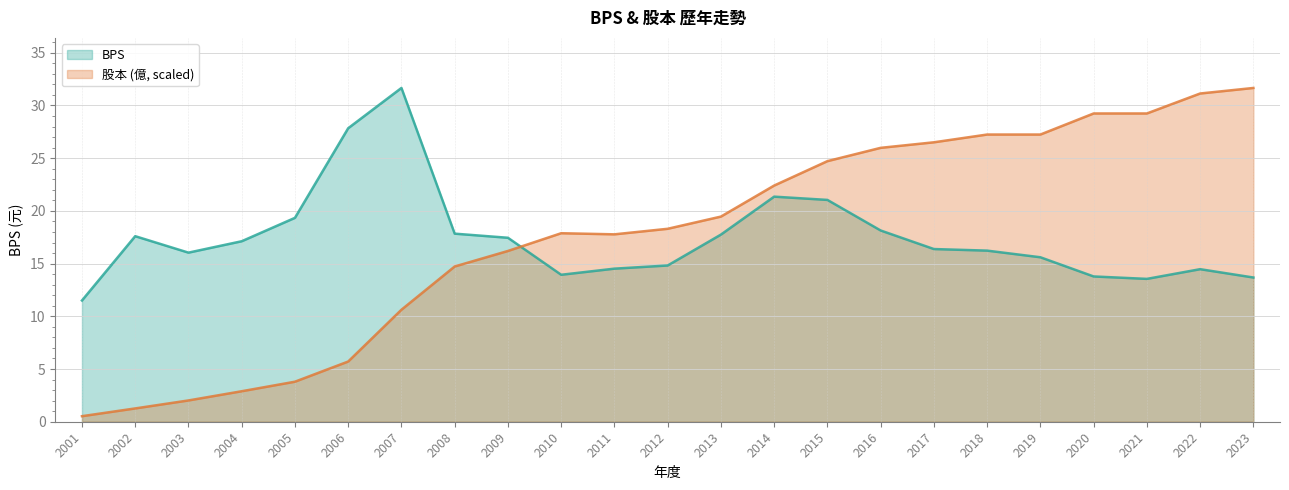

True or false: BPS has a value of 17.1 at 2004.

True